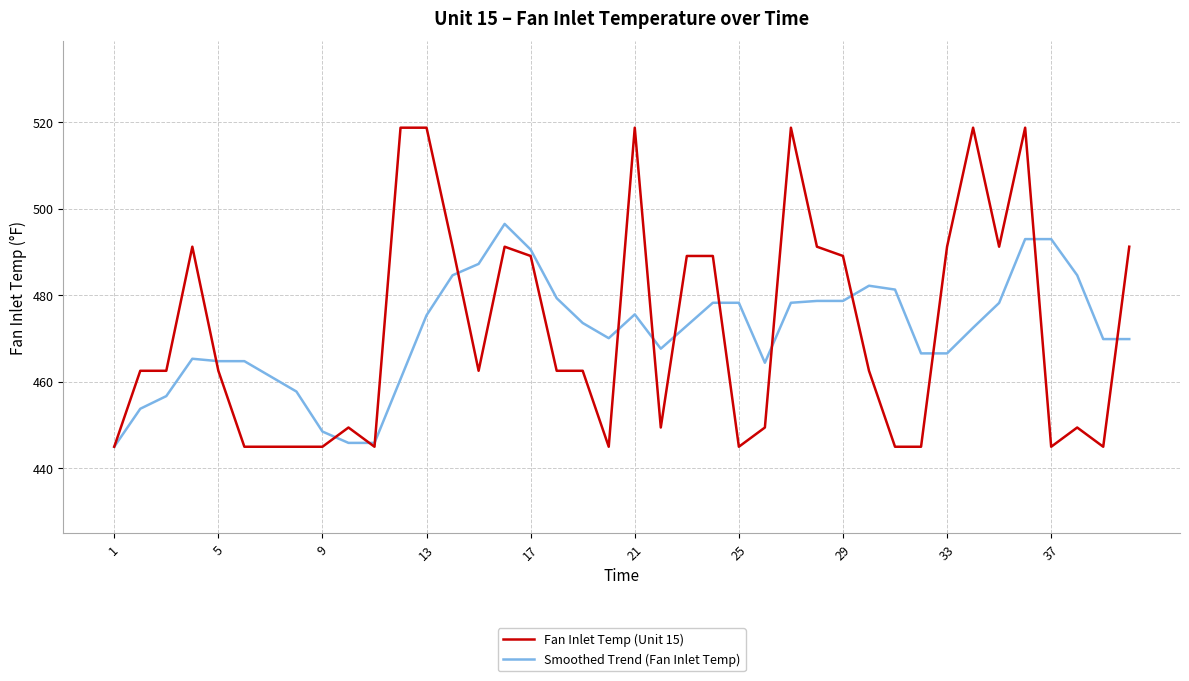

Rank the series by their maximum value, from lowest to highest.

Smoothed Trend (Fan Inlet Temp), Fan Inlet Temp (Unit 15)